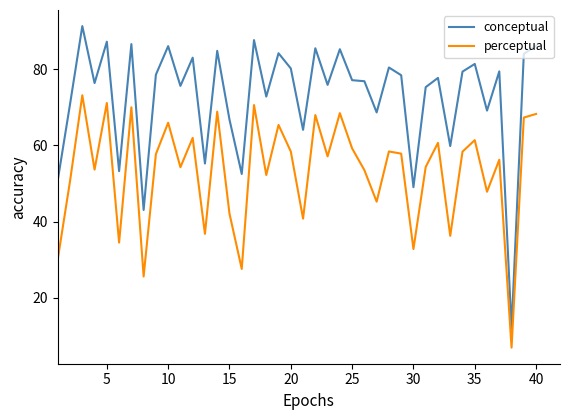

True or false: perceptual and conceptual cross at least once.

False